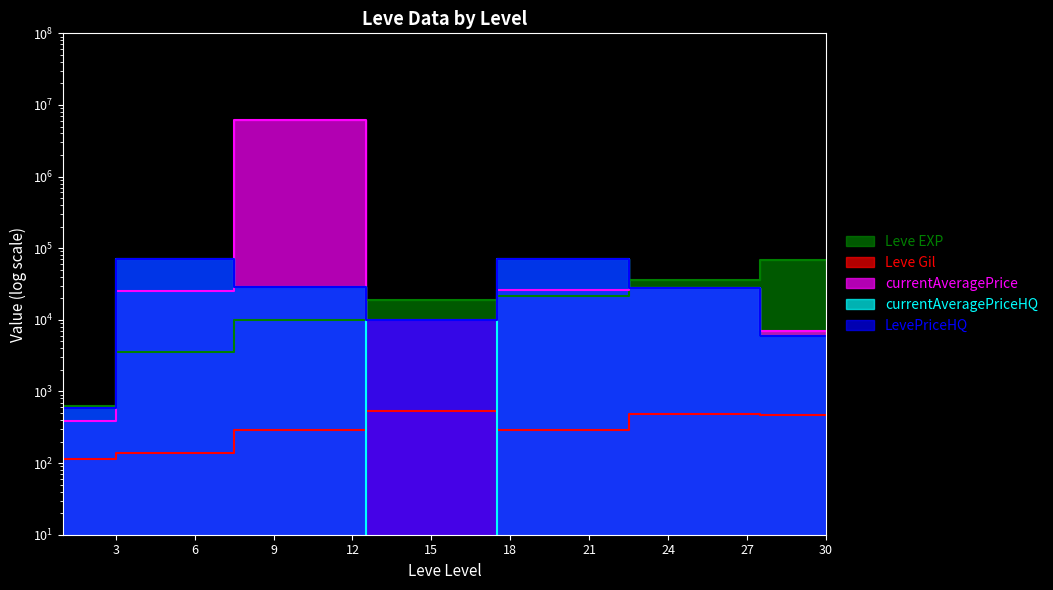

True or false: Leve EXP and currentAveragePriceHQ intersect in this chart.

True